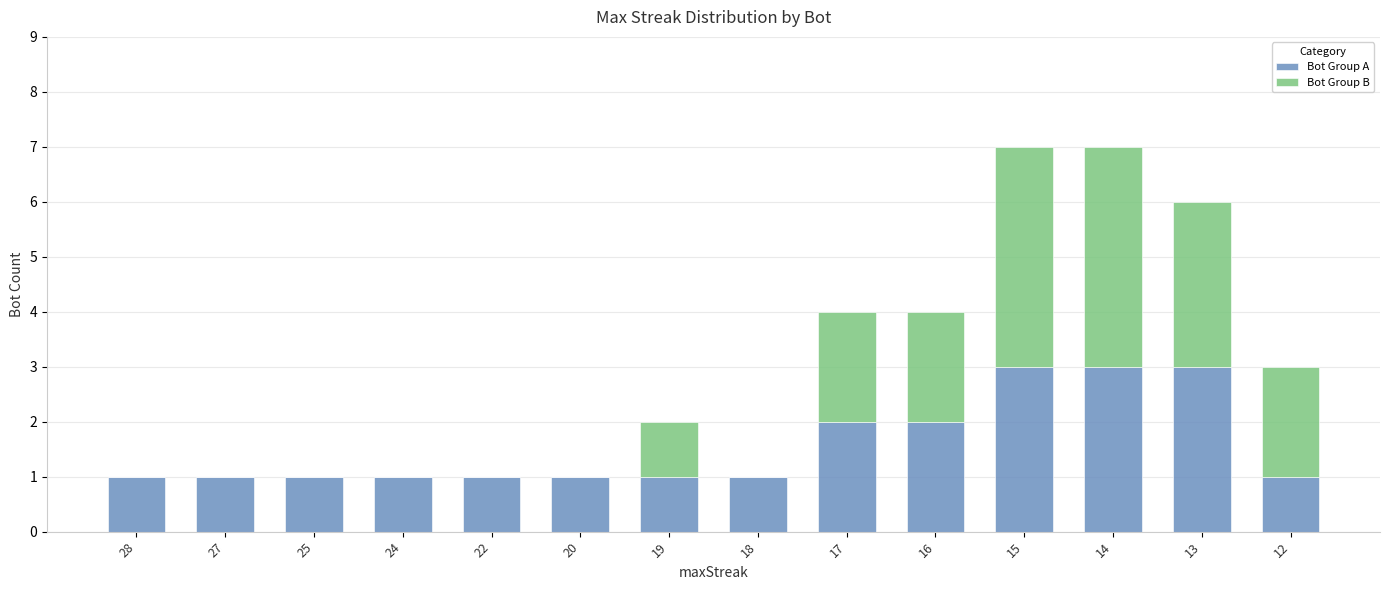

The Bot Group A series shows 1 at 20. True or false?

True